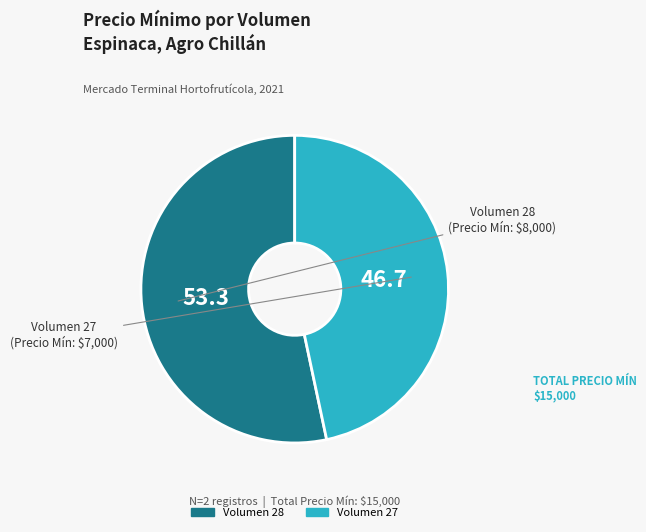

How many segments does this pie chart have?

2